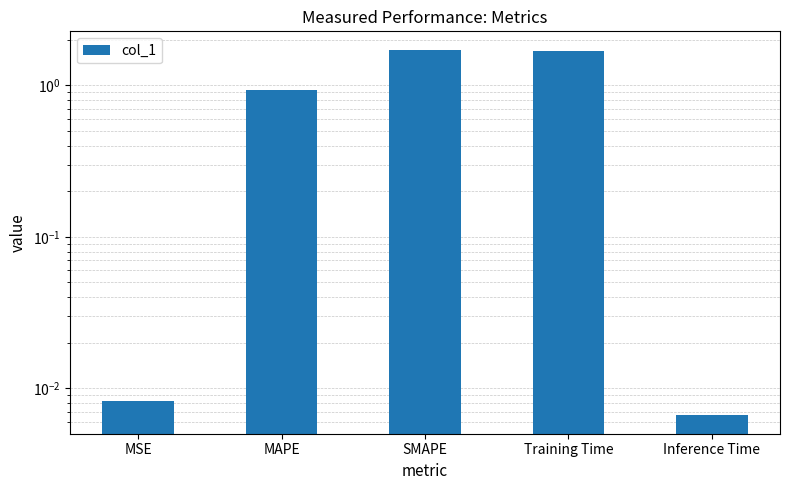

The value at Inference Time is 0.0. True or false?

True